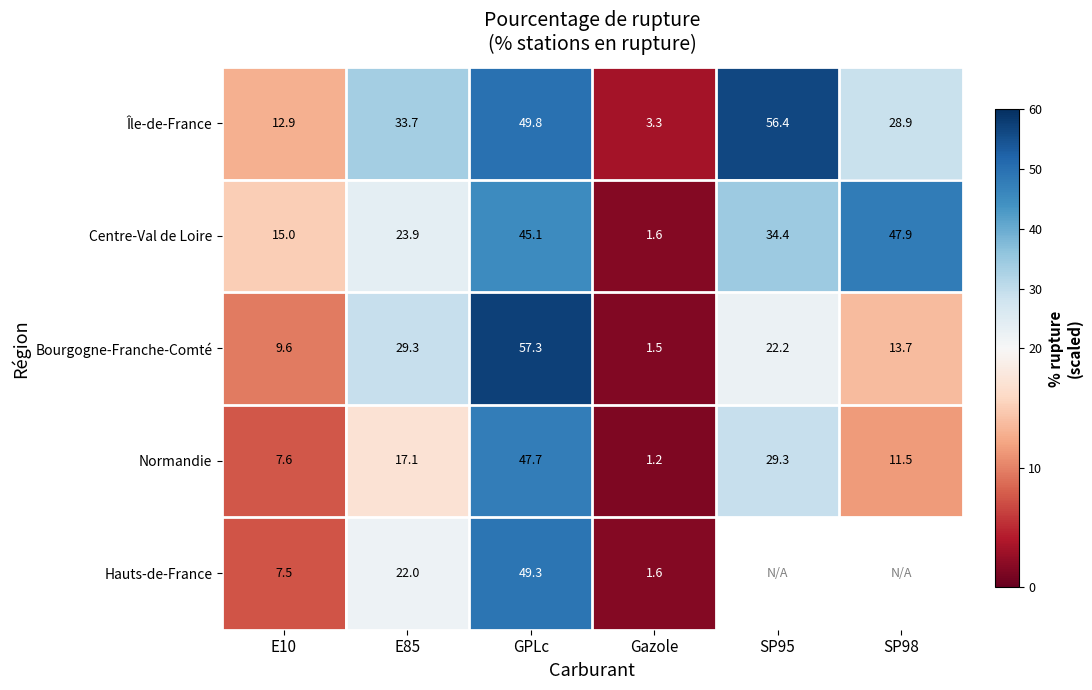

How many data points in Île-de-France are less than 33?

3